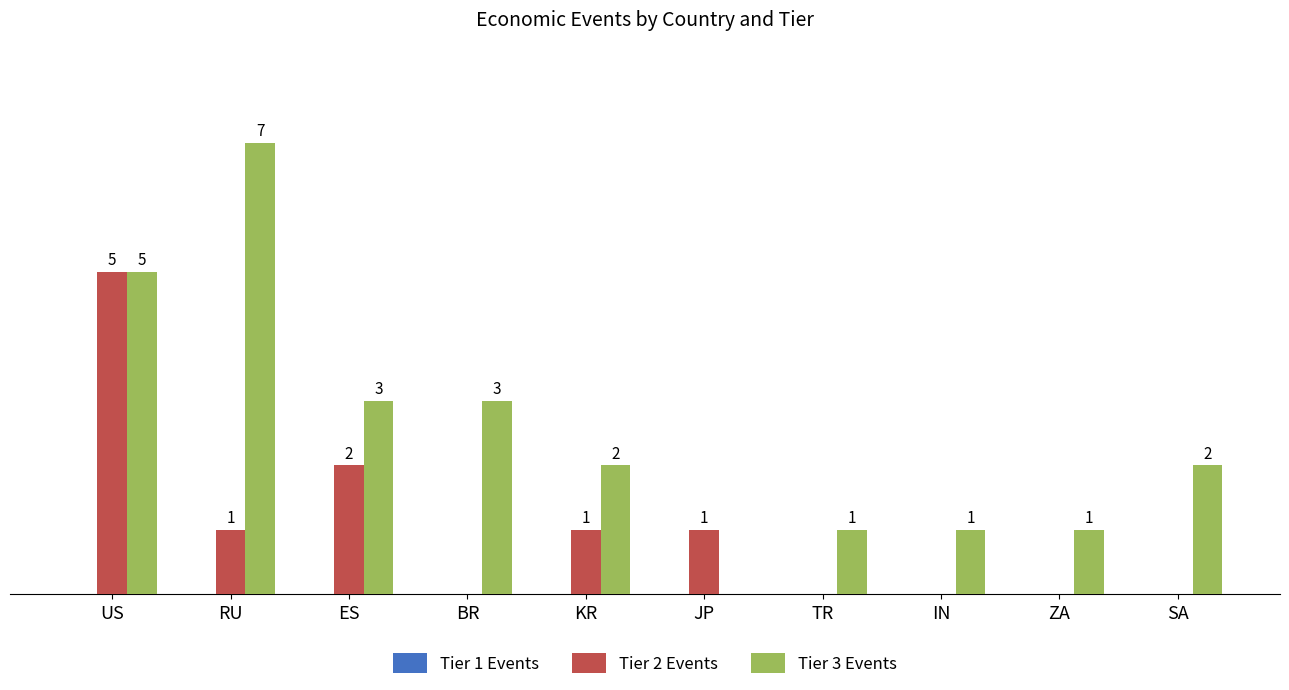

Is the value of Tier 2 Events at ES greater than the value of Tier 3 Events at US?

No